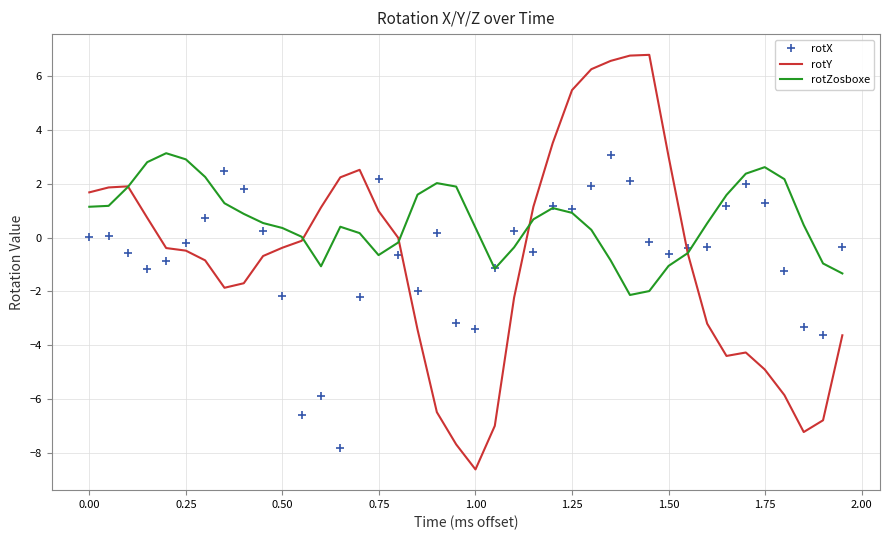

What is the minimum value for rotZosboxe?

-2.1